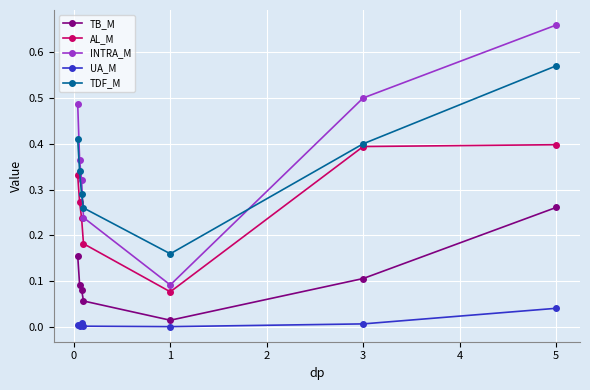

List the series in order of their peak value, lowest first.

UA_M, TB_M, AL_M, TDF_M, INTRA_M